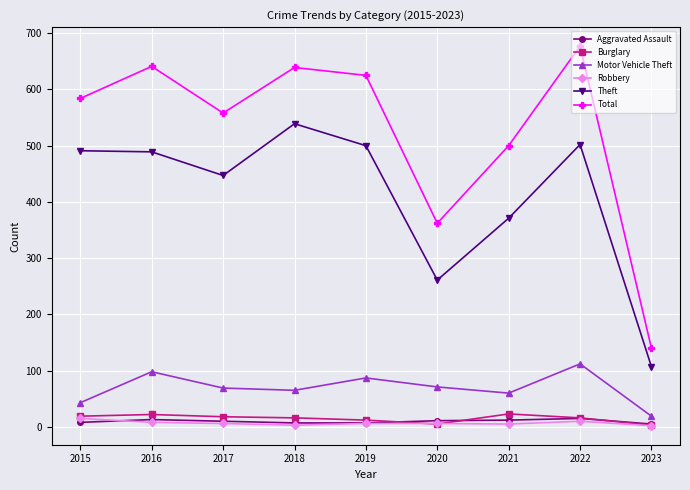

At how many categories does at least one series exceed 349?

8